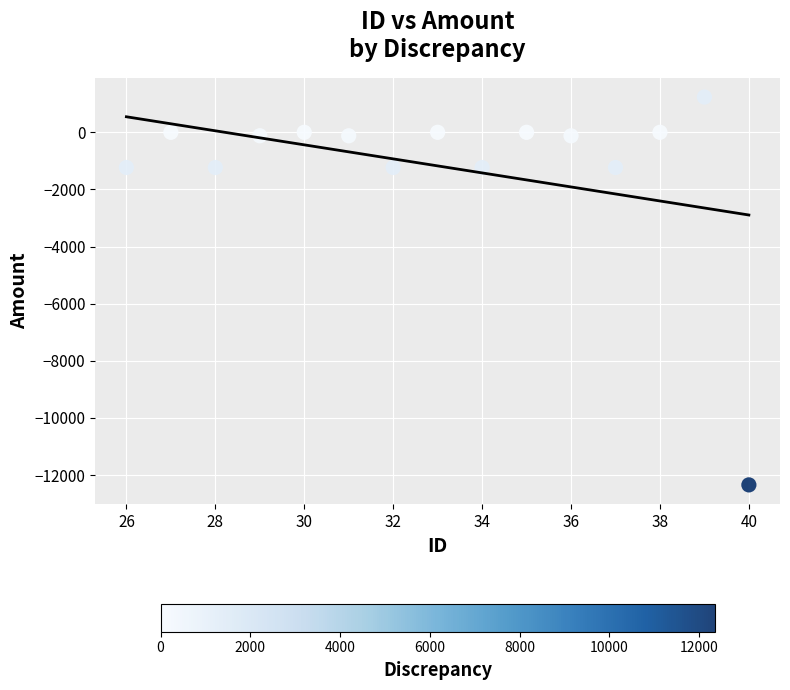

What is the range of X values (max minus min)?

14